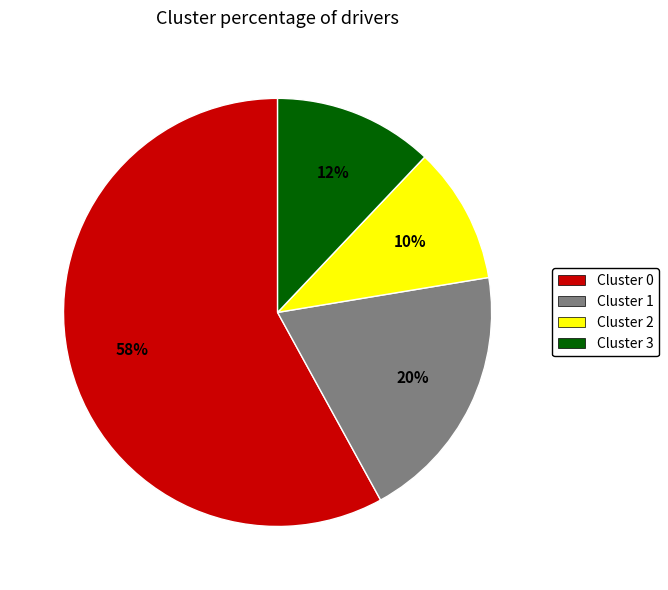

True or false: Cluster 0 accounts for 58% of the total.

True